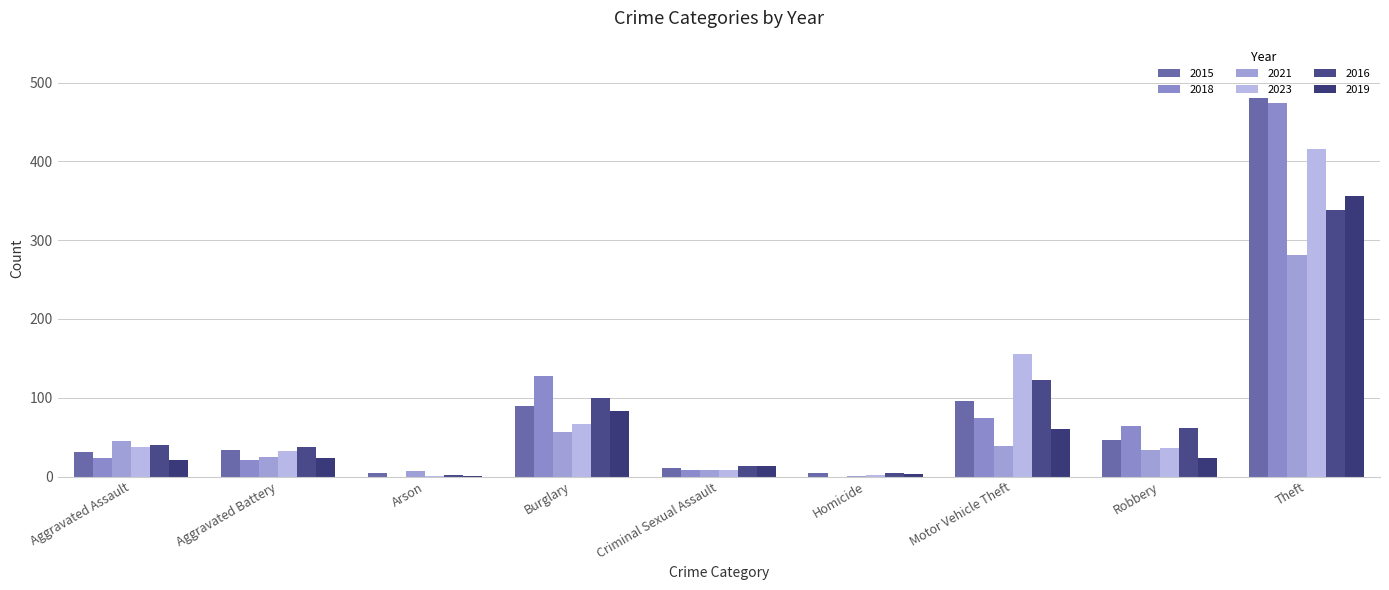

At which label does 2021 first exceed 34?

Aggravated Assault